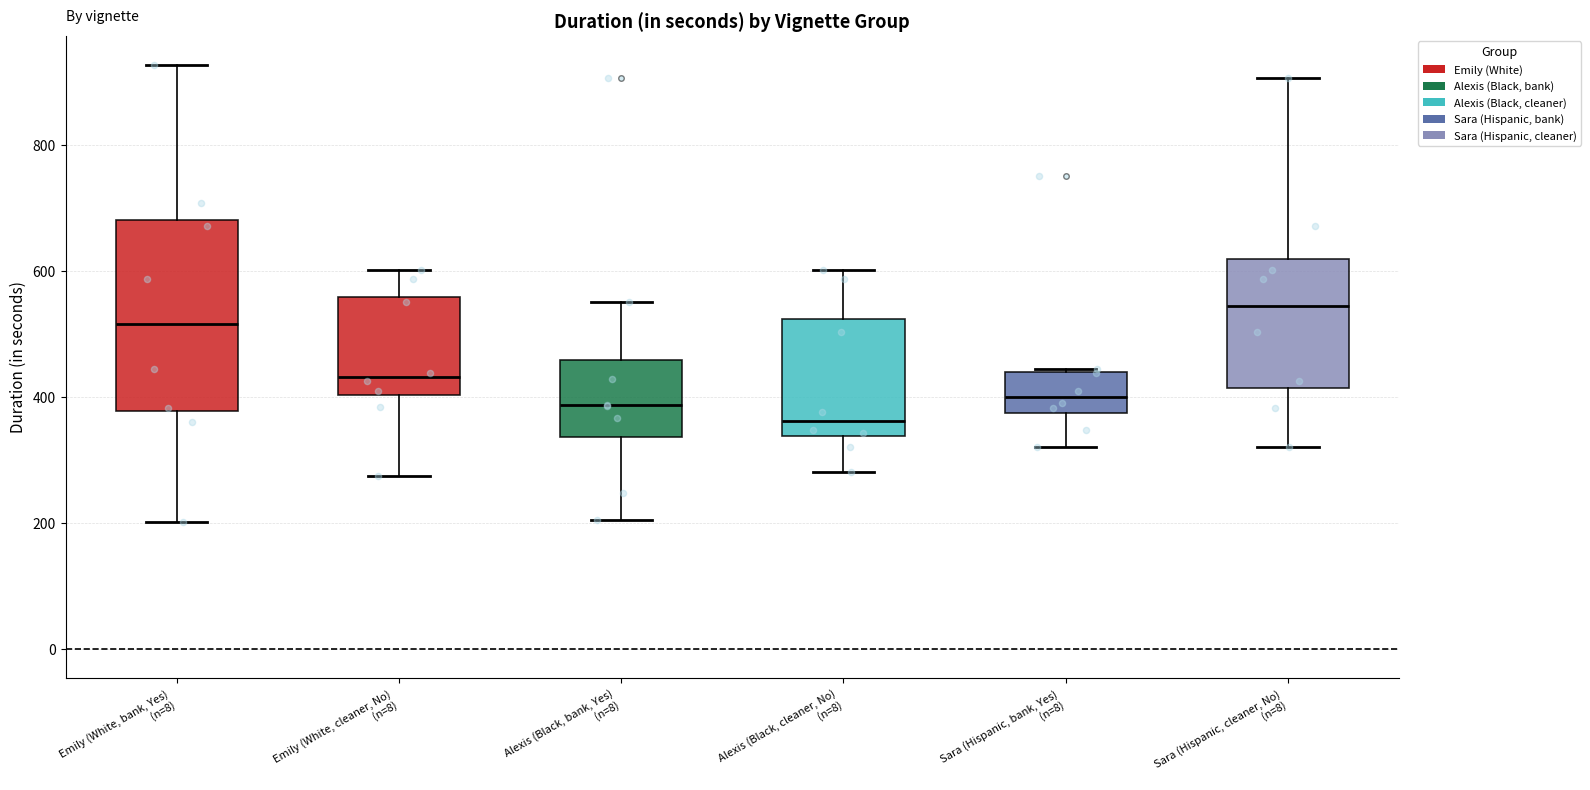

Which box is the tallest, from its lower edge to its upper edge?

Emily (White, bank, Yes) (n=8)